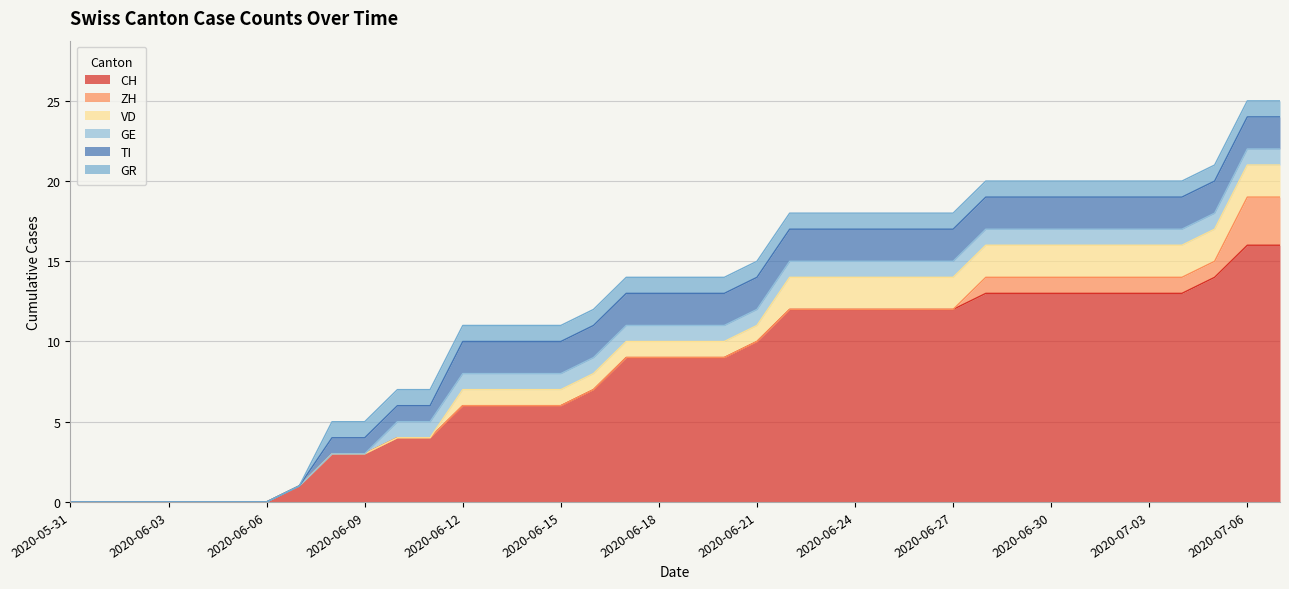

At which label does TI reach its peak?

2020-06-12